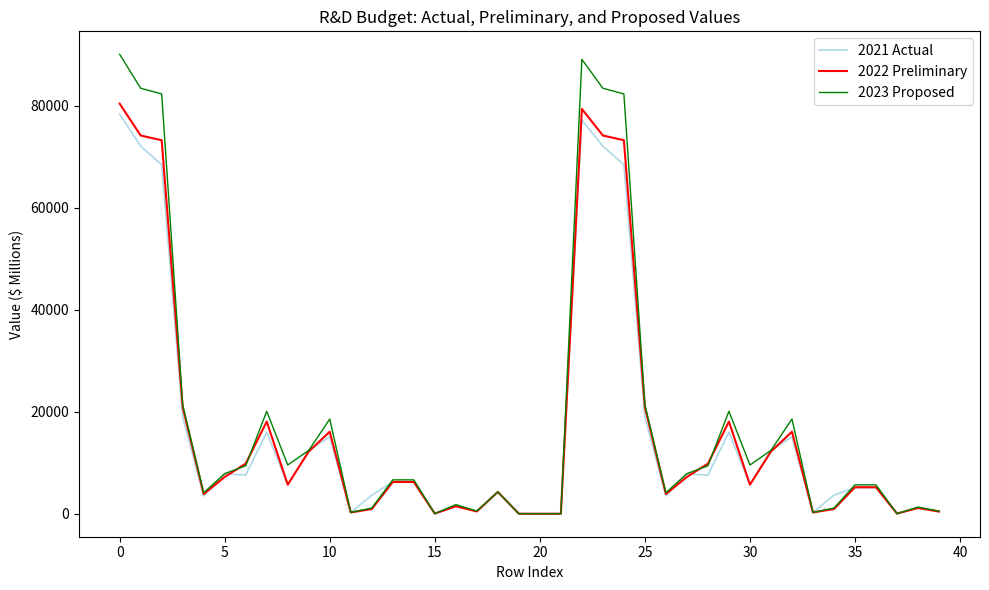

Count the number of data series in this chart.

3